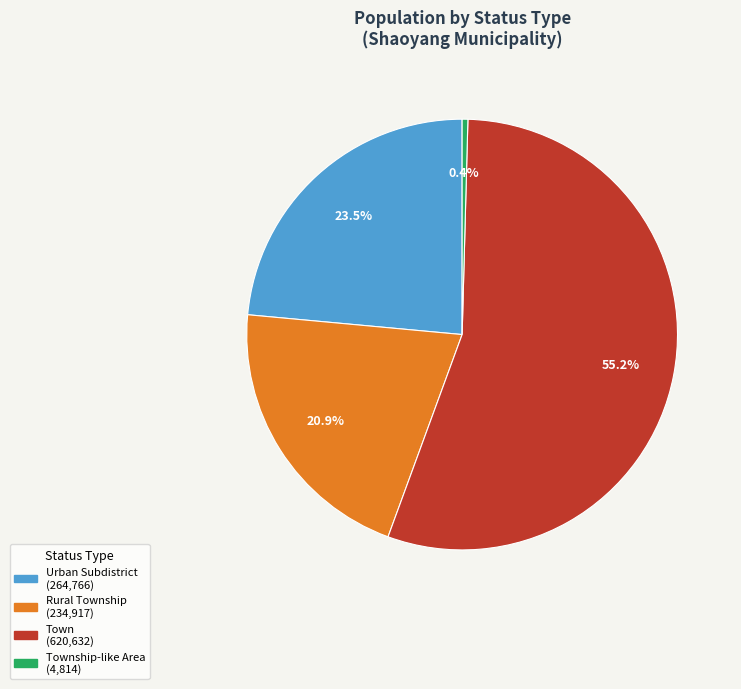

Is there a majority slice in this chart?

Yes